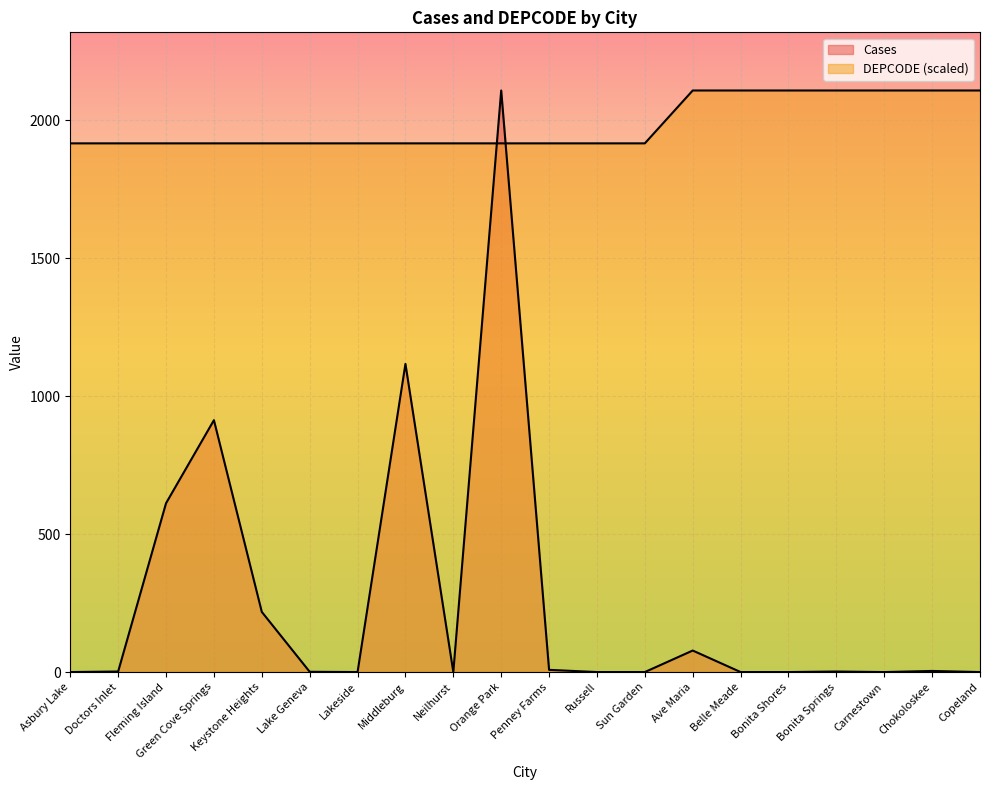

Which series ends up on top after the final intersection of DEPCODE and Cases?

DEPCODE